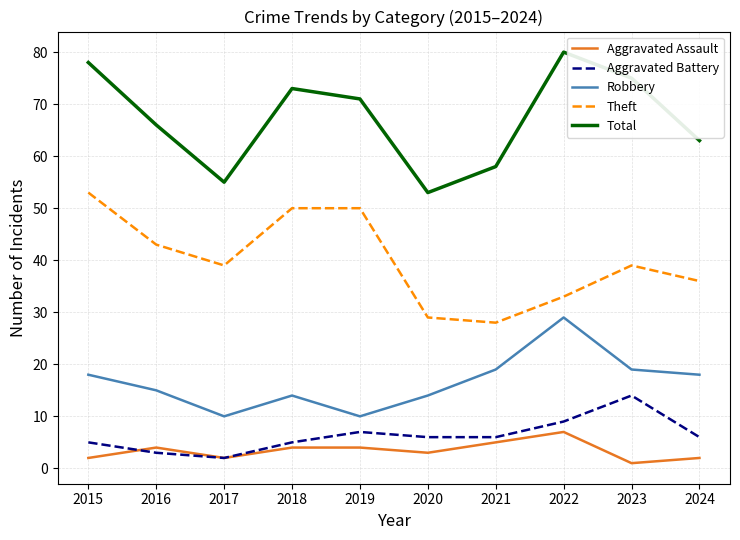

What is the highest value of the Theft series?

53